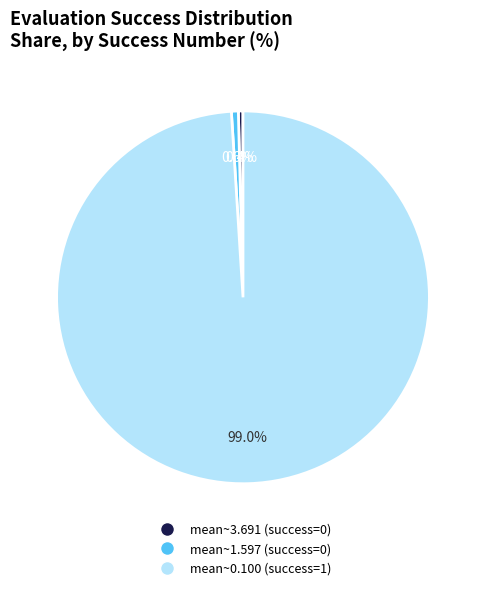

Count the number of slices in the pie.

3